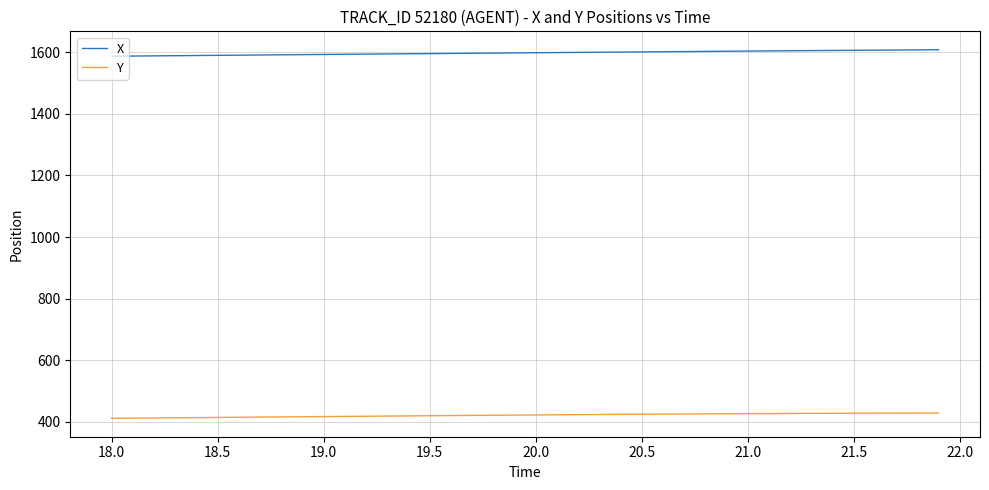

How many lines are shown in the chart?

2